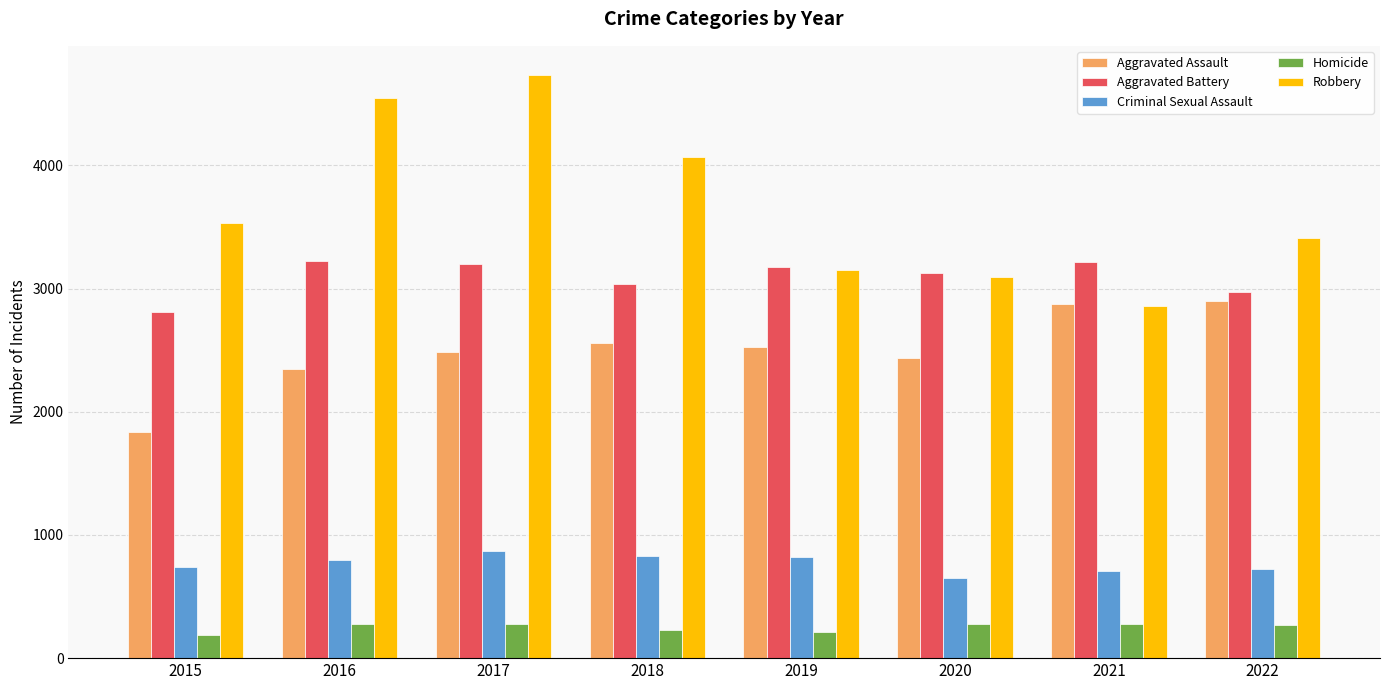

What is the sum of all Aggravated Assault values?

19959